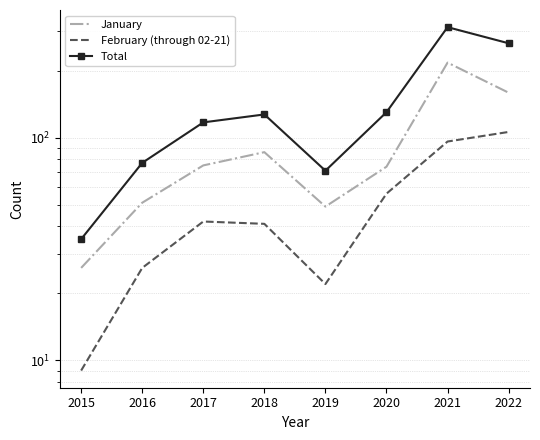

Reading right to left, list all the values displayed in this chart.

January: 2022=159	2021=217	2020=74	2019=49	2018=86	2017=75	2016=51	2015=26
February (through 02-21): 2022=106	2021=96	2020=56	2019=22	2018=41	2017=42	2016=26	2015=9
Total: 2022=265	2021=313	2020=130	2019=71	2018=127	2017=117	2016=77	2015=35